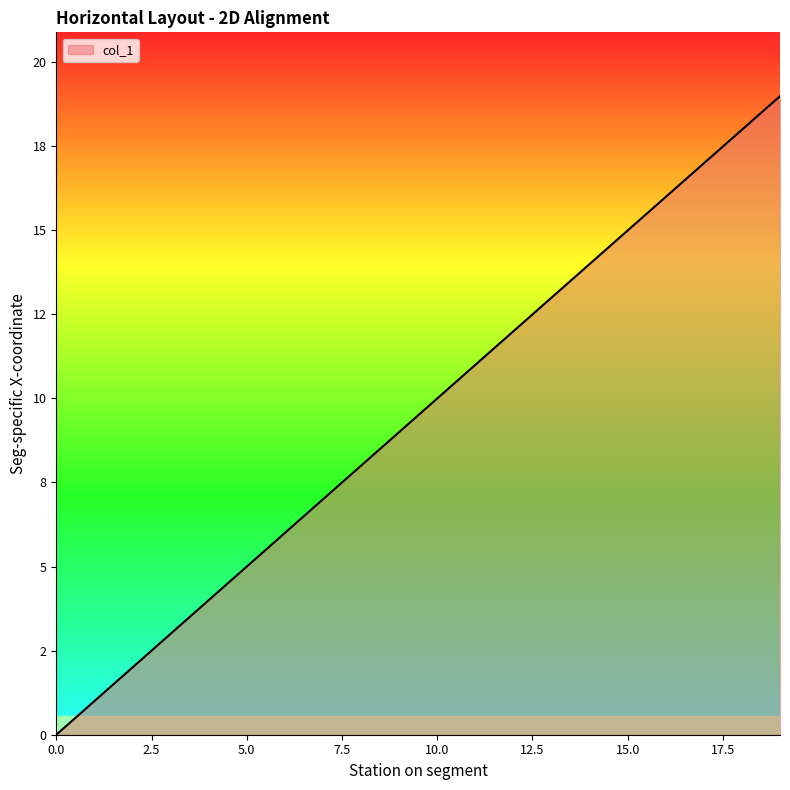

What is the value of the 8th point from the left?

7.0